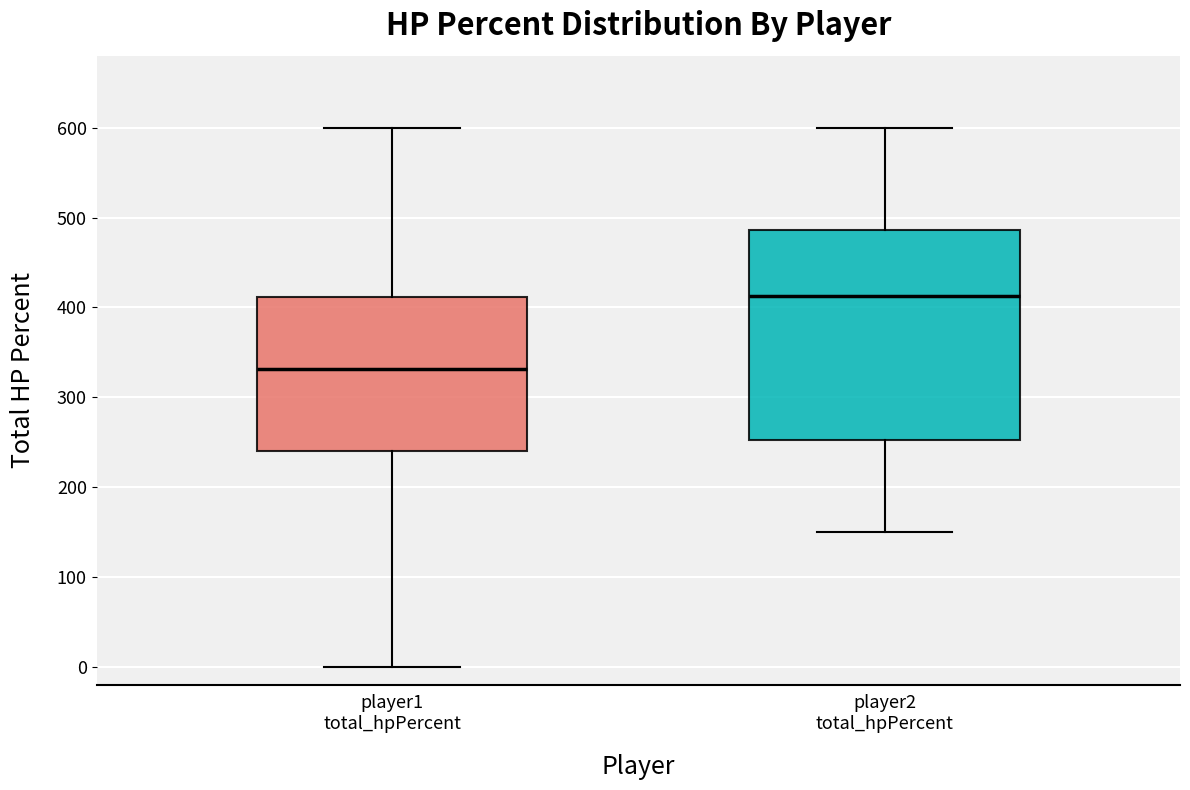

Where does the lower whisker of the box for player2 total_hpPercent end on the y-axis? The values are not printed on the chart, so give them approximately, as read against the axis.

150